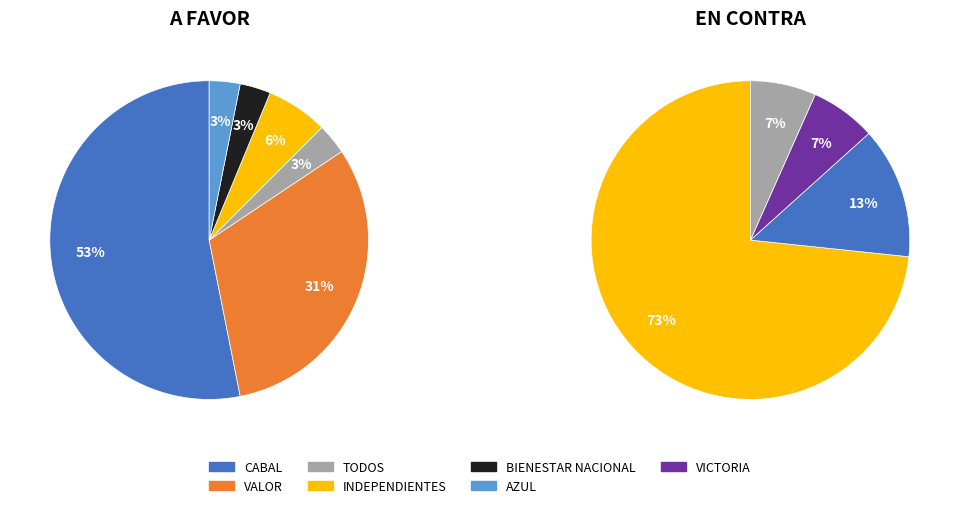

How many segments does this pie chart have?

6